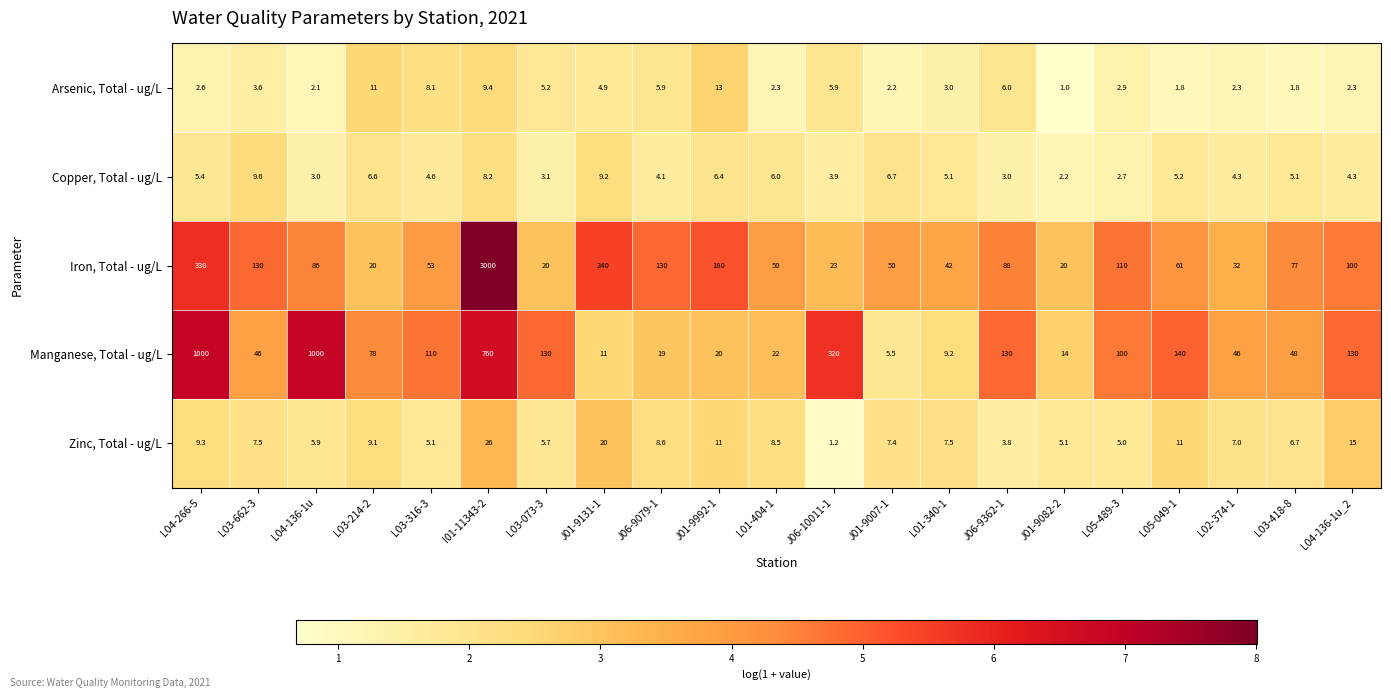

How many categories are shown in the chart?

21